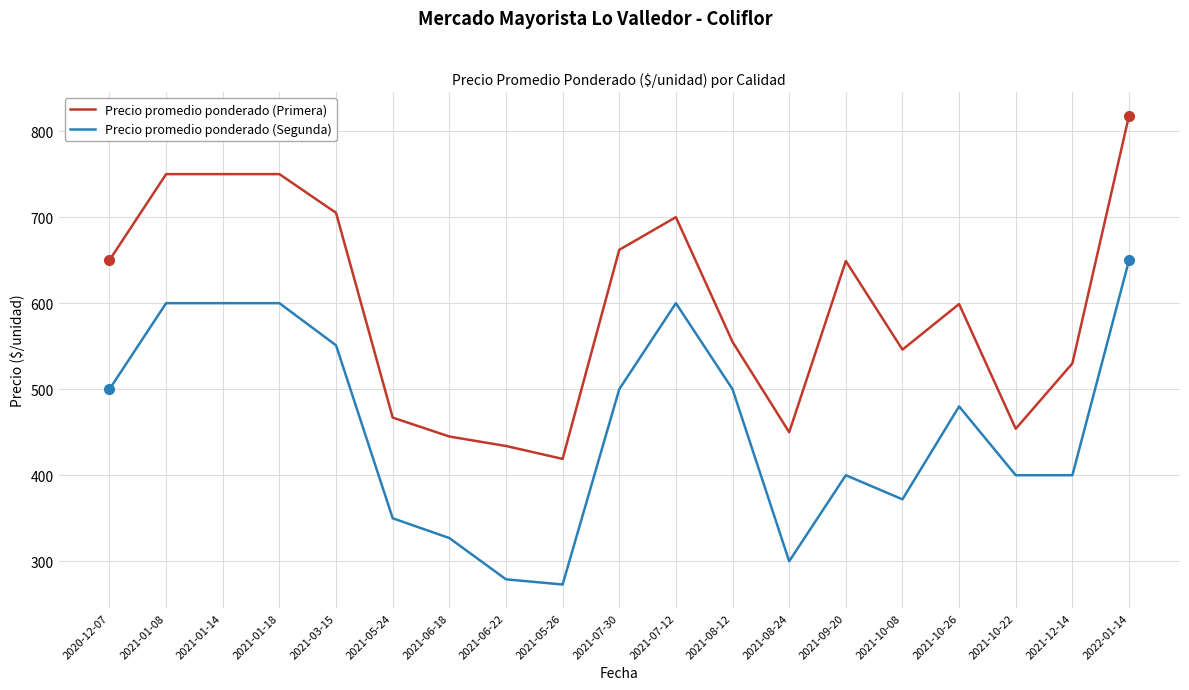

How many values in the Precio promedio ponderado (Segunda) series are below 480?

9